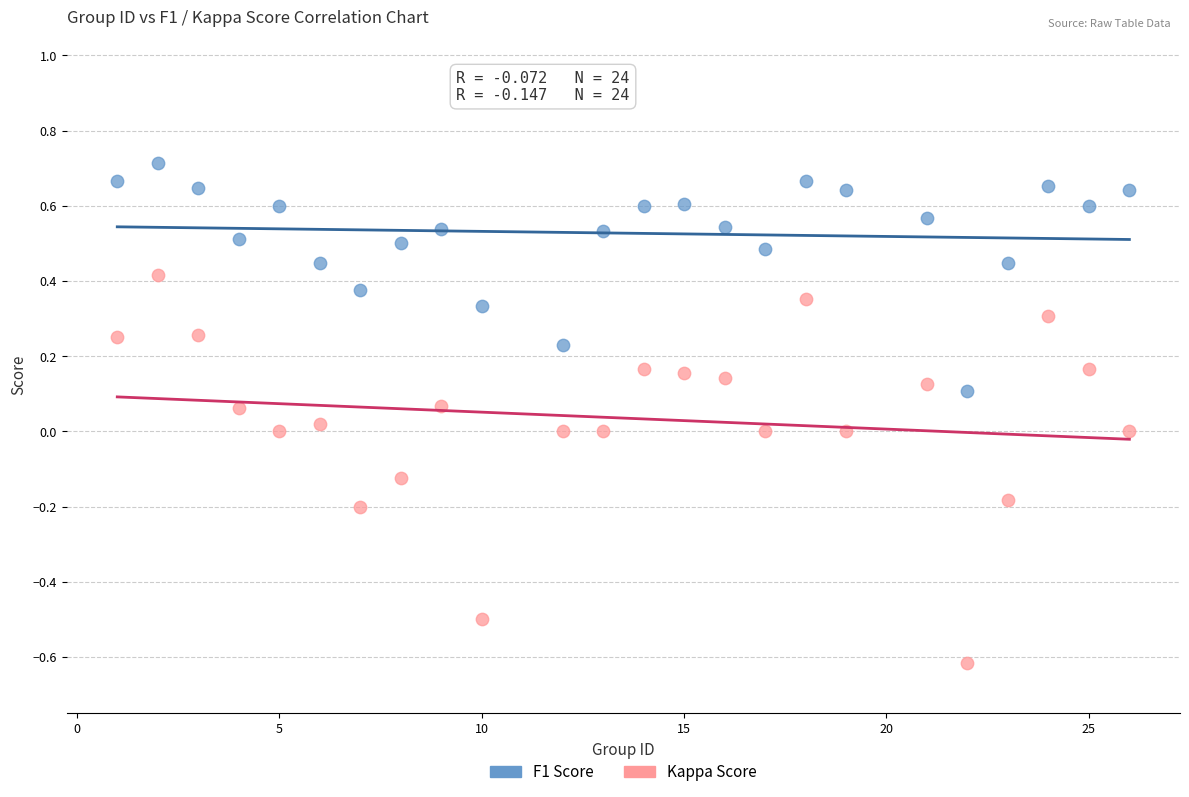

Which series reaches the minimum Y coordinate?

Kappa Score